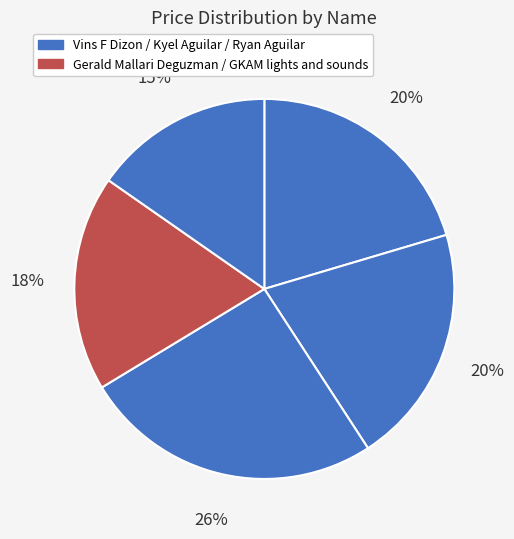

How many segments does this pie chart have?

5